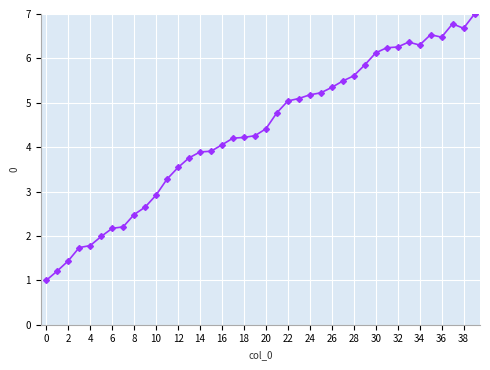

What is the difference between the maximum and minimum values?

6.0